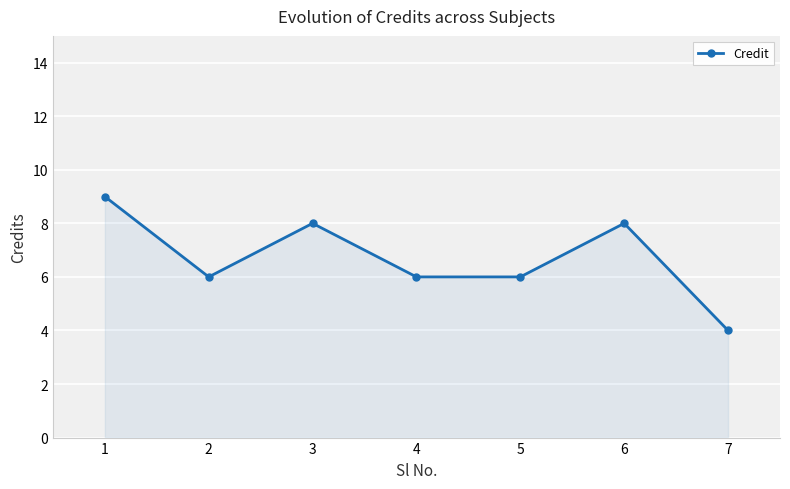

What is the average value?

7